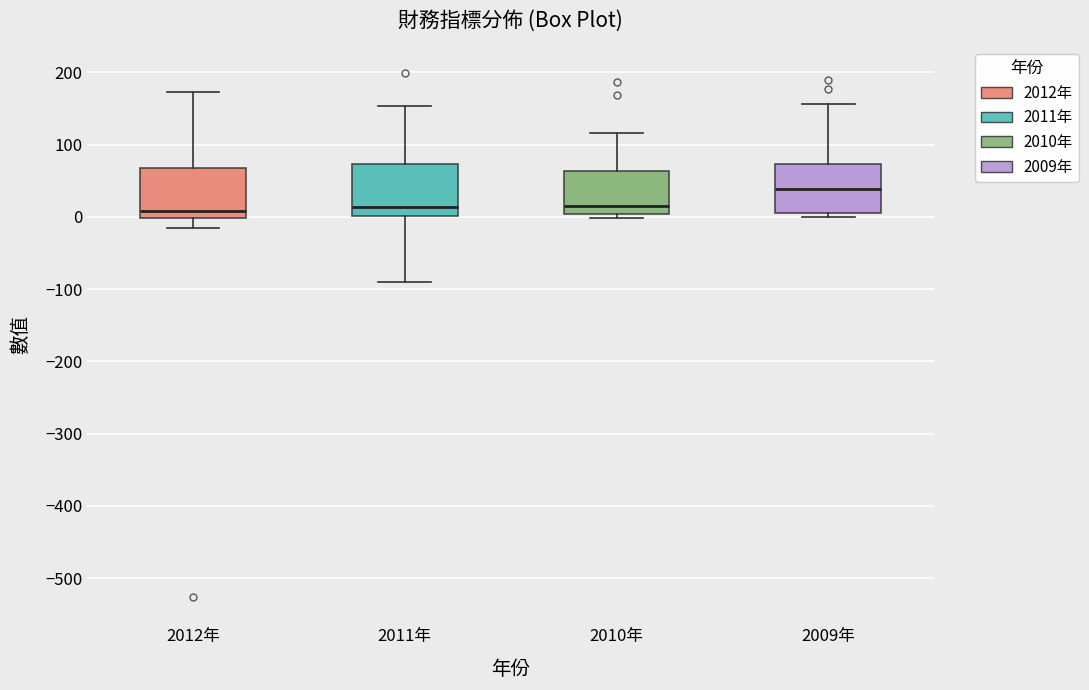

Reading left to right, read every box against the y-axis: the position of its median line, the range the box covers, and the ends of its whiskers. The values are not printed on the chart, so give them approximately, as read against the axis.

2012年: median 10, box 0 to 70, whiskers -20 to 170
2011年: median 10, box 0 to 70, whiskers -90 to 150
2010年: median 20, box 0 to 60, whiskers 0 (just below the box's lower edge) to 120
2009年: median 40, box 10 to 70, whiskers 0 to 160